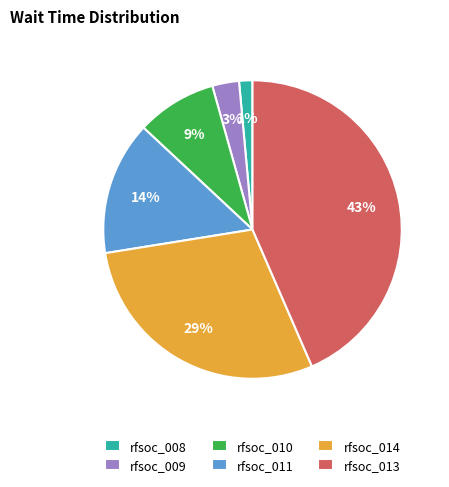

To the nearest percent, what is the combined percentage of rfsoc_010 and rfsoc_009?

12%